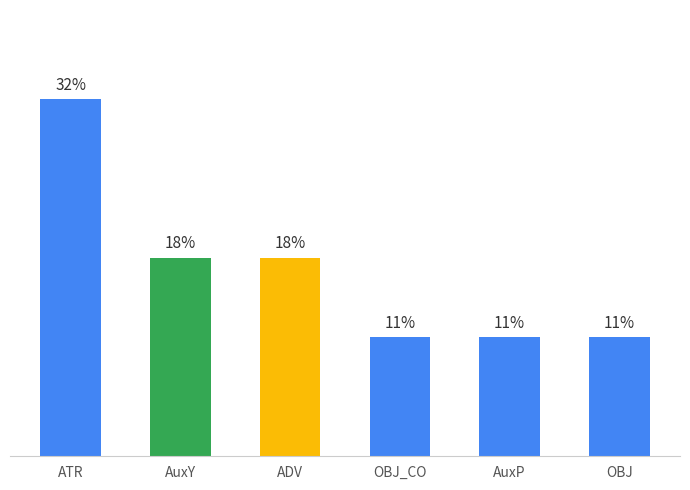

What is the maximum value shown in the chart?

32.1